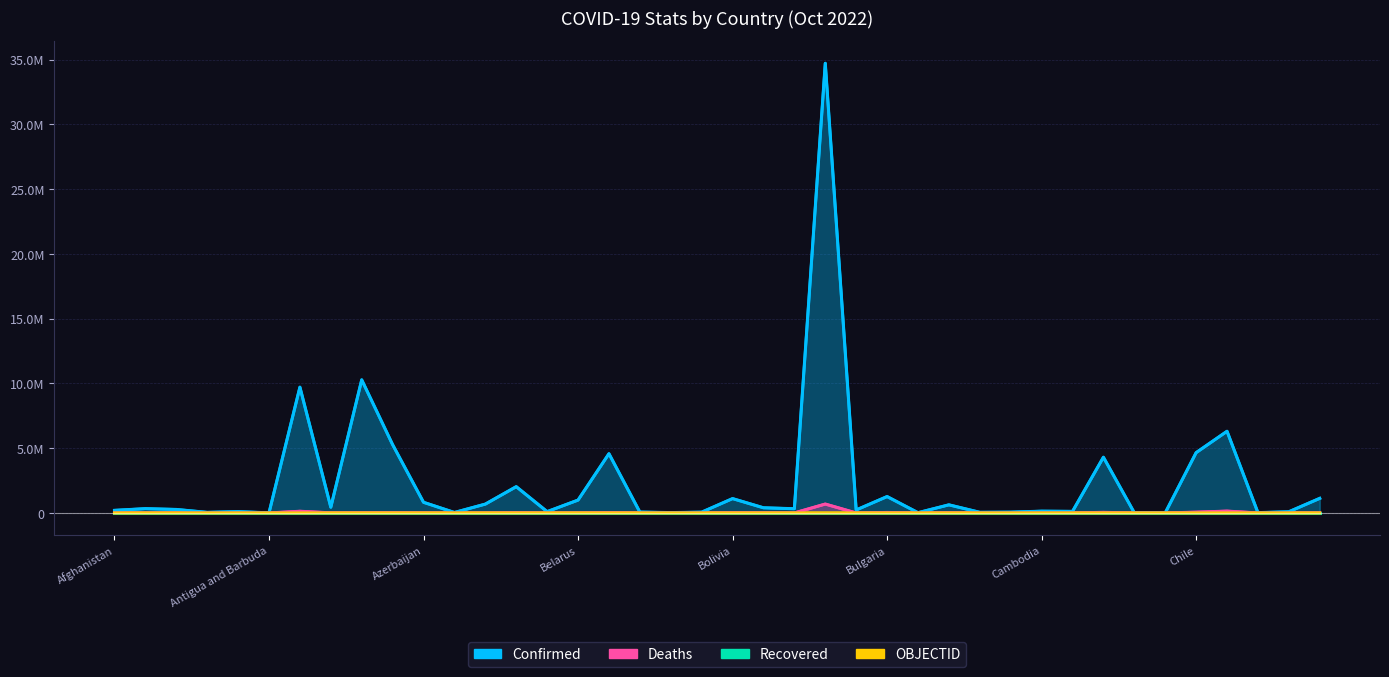

True or false: Deaths has a value of 7118 at Belarus.

True